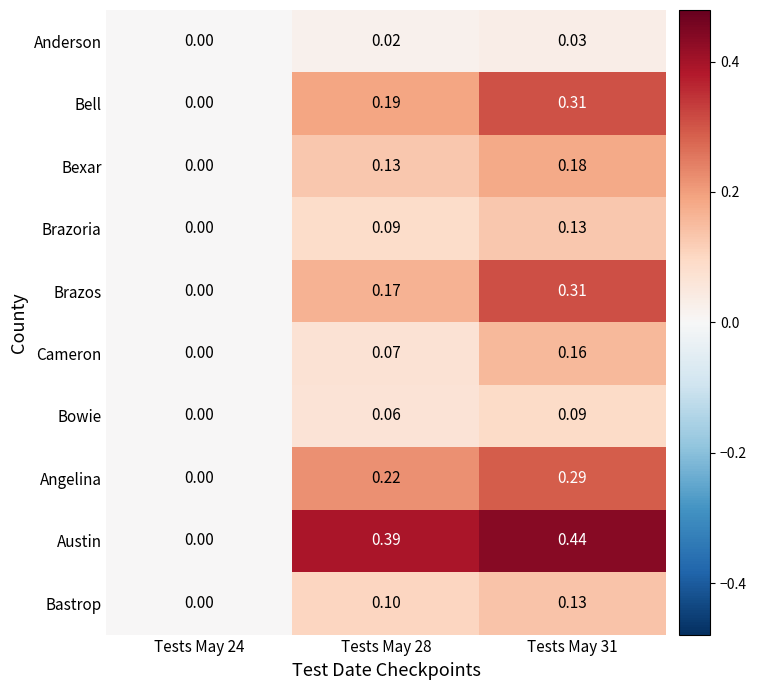

Which series has the largest total across all categories?

Austin